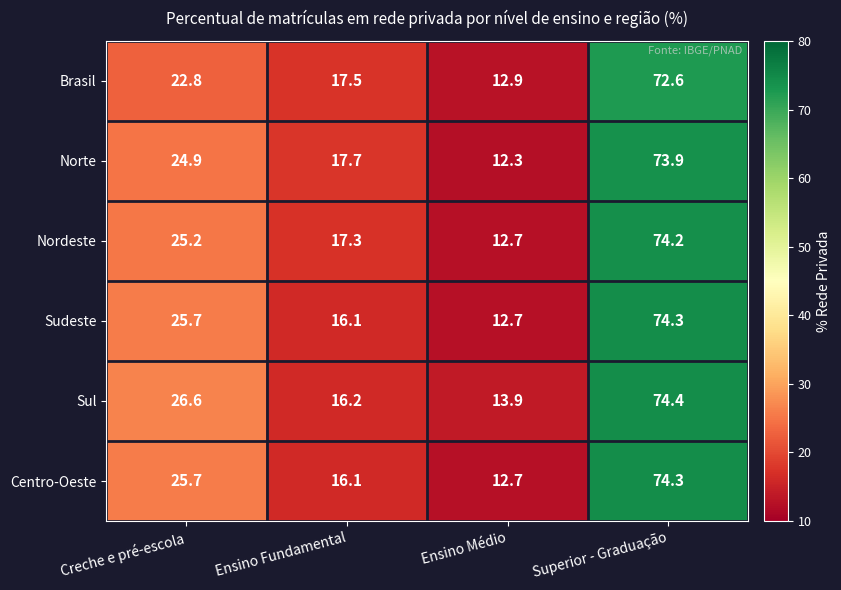

How many distinct data groups are displayed?

6